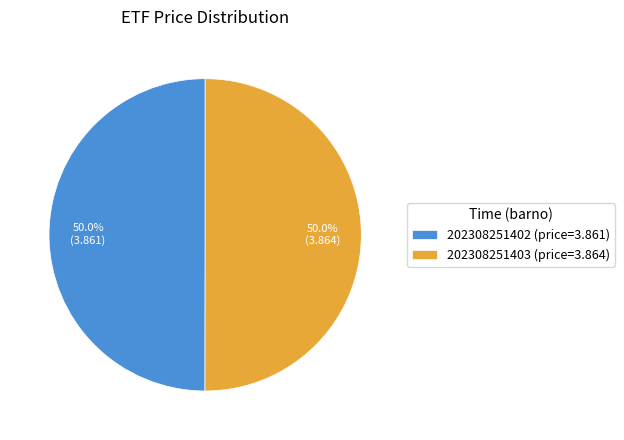

Count the number of slices in the pie.

2